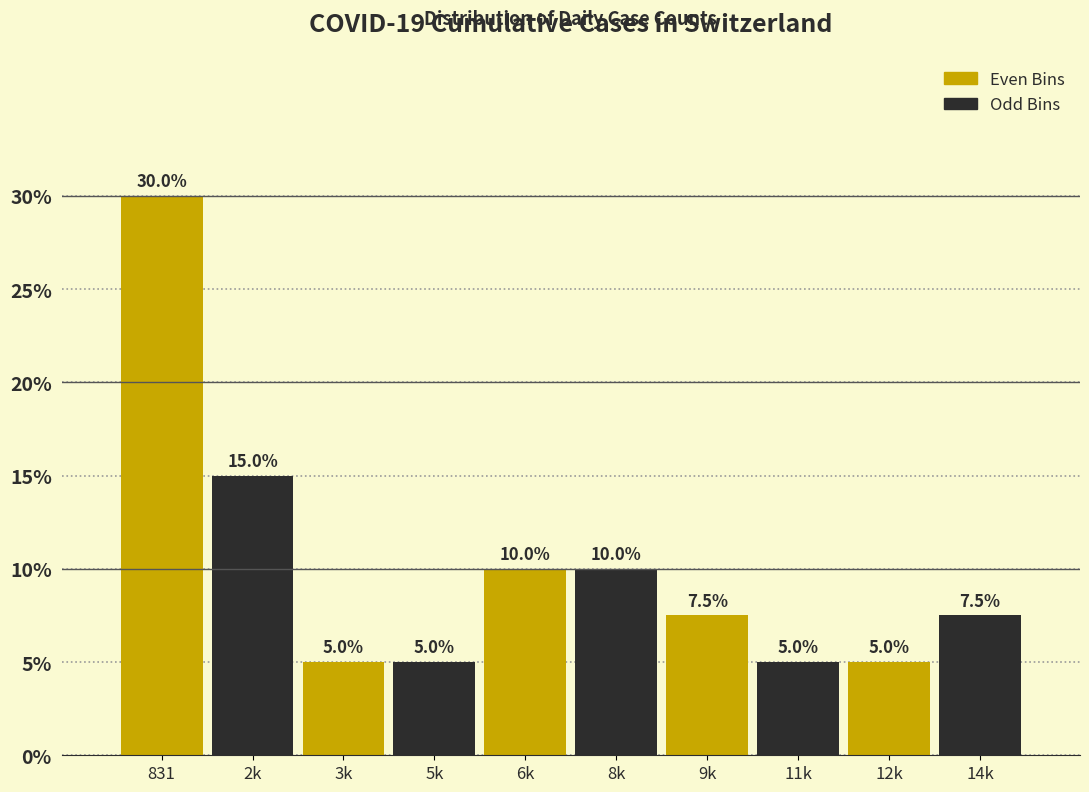

Reading left to right, transcribe all the data shown in this chart.

831=30.0	2k=15.0	3k=5.0	5k=5.0	6k=10.0	8k=10.0	9k=7.5	11k=5.0	12k=5.0	14k=7.5